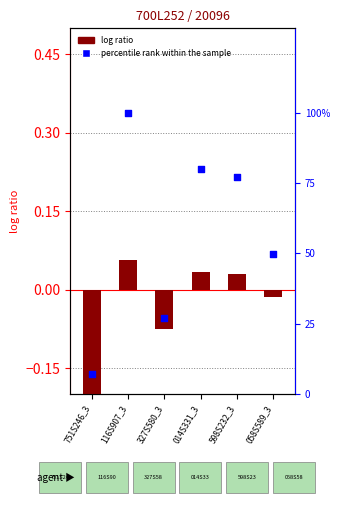

What are all the series names shown in the legend?

log ratio, percentile rank within the sample